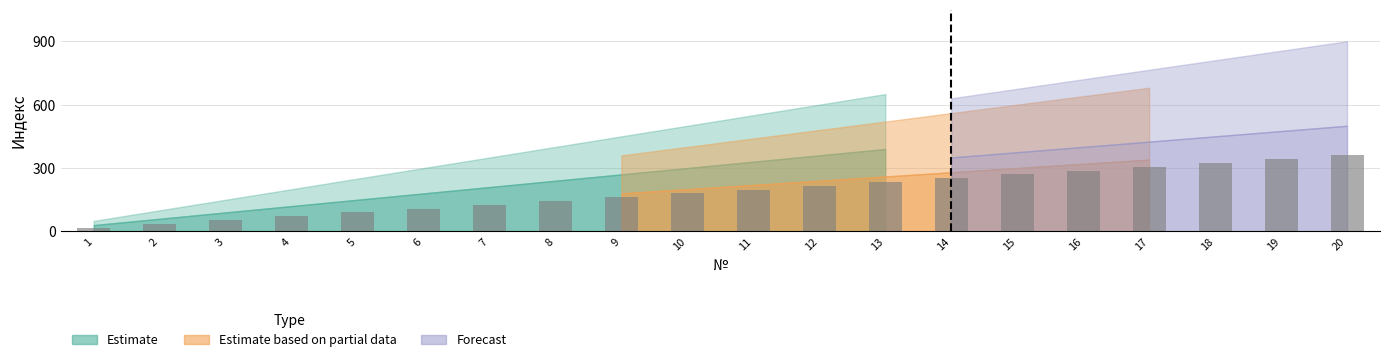

Read the value at 6, to the nearest 5.

110